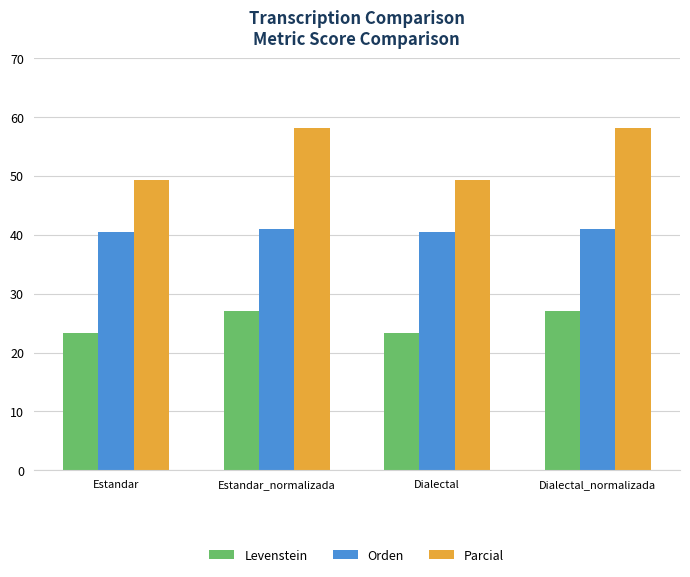

Reading left to right, list all the values displayed in this chart.

Levenstein: Estandar=23.2	Estandar_normalizada=27.0	Dialectal=23.2	Dialectal_normalizada=27.0
Orden: Estandar=40.5	Estandar_normalizada=40.9	Dialectal=40.5	Dialectal_normalizada=40.9
Parcial: Estandar=49.3	Estandar_normalizada=58.2	Dialectal=49.3	Dialectal_normalizada=58.2